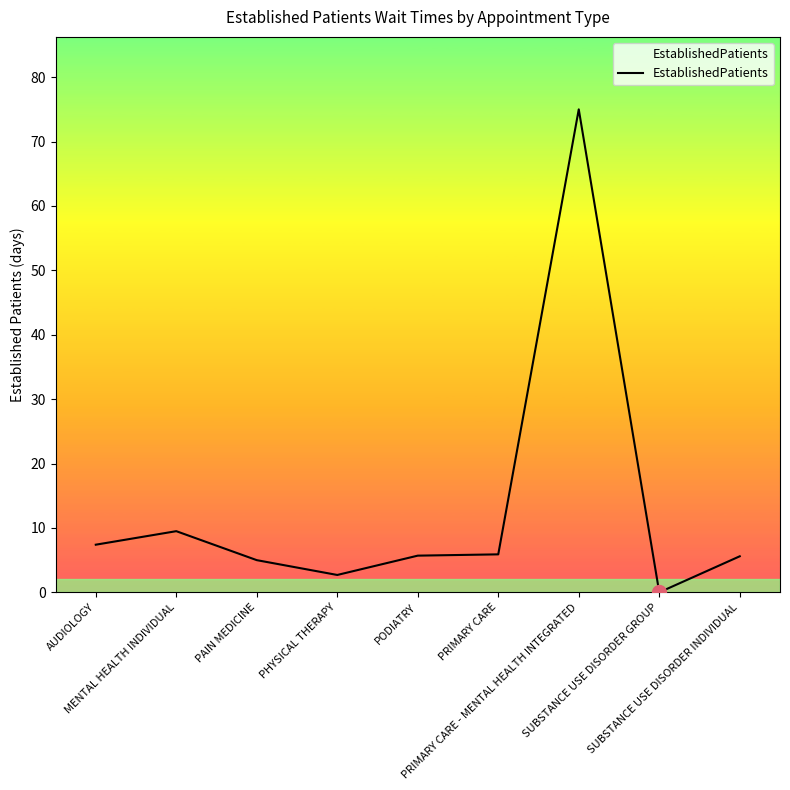

At which category does the data reach its first local peak?

MENTAL HEALTH INDIVIDUAL